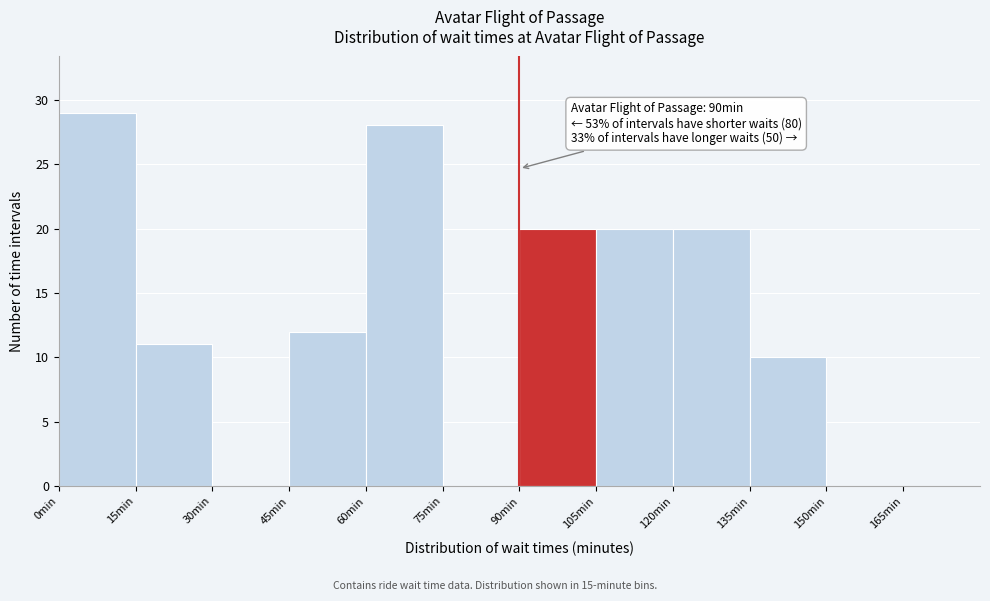

Which range on the x-axis has the tallest bar?

0 to 15